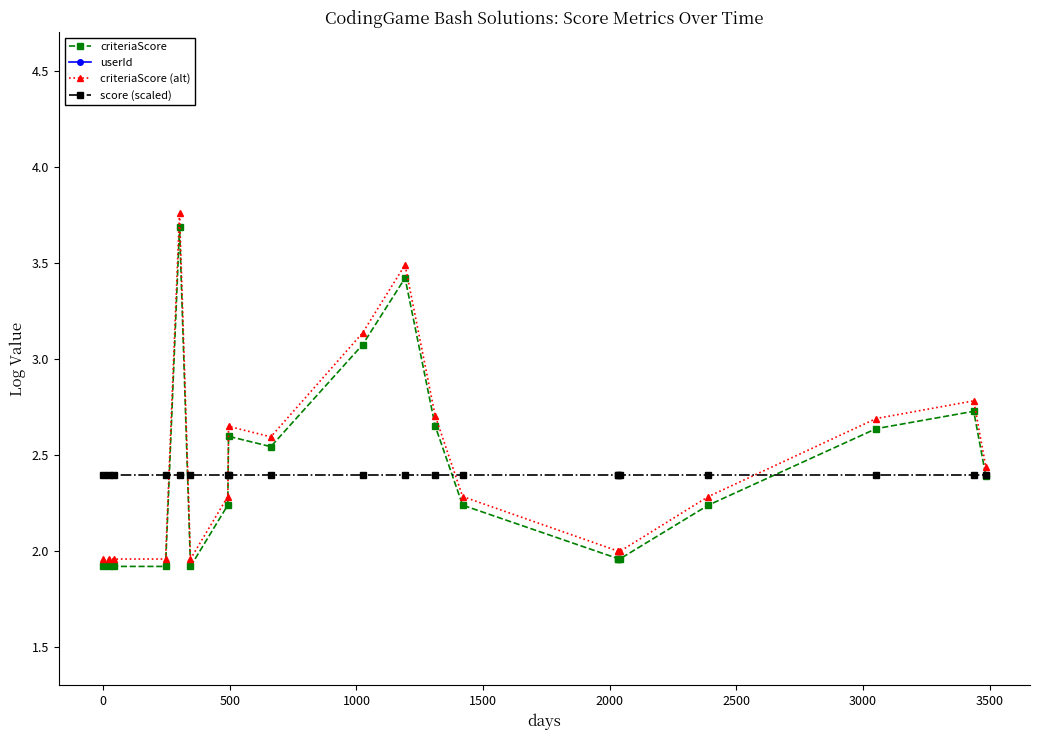

What is the lowest value of the criteriaScore series?

1.9